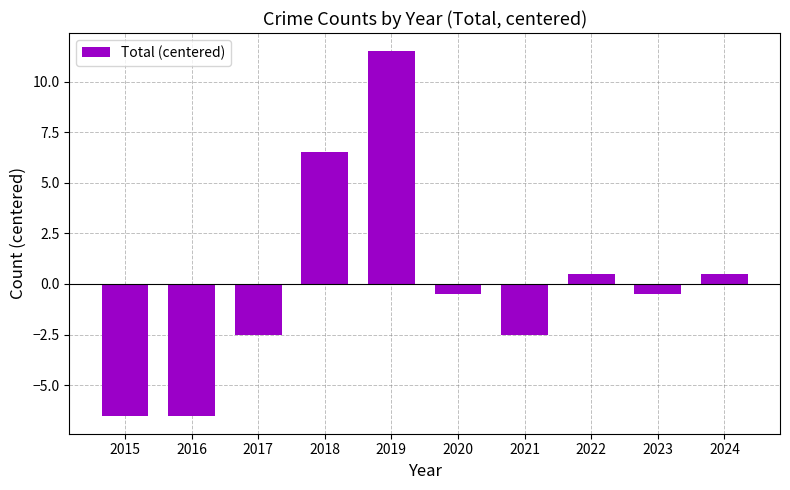

Reading left to right, list all the values displayed in this chart.

-6.5	-6.5	-2.5	6.5	11.5	-0.5	-2.5	0.5	-0.5	0.5